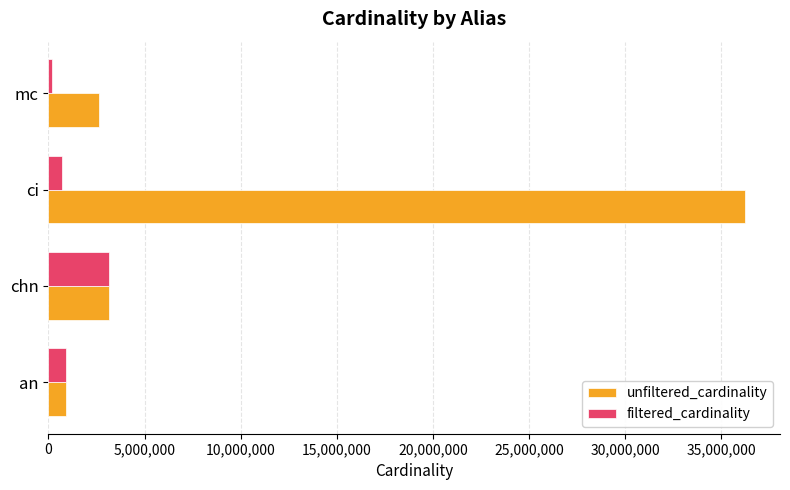

The filtered_cardinality series shows 901343 at an. True or false?

True